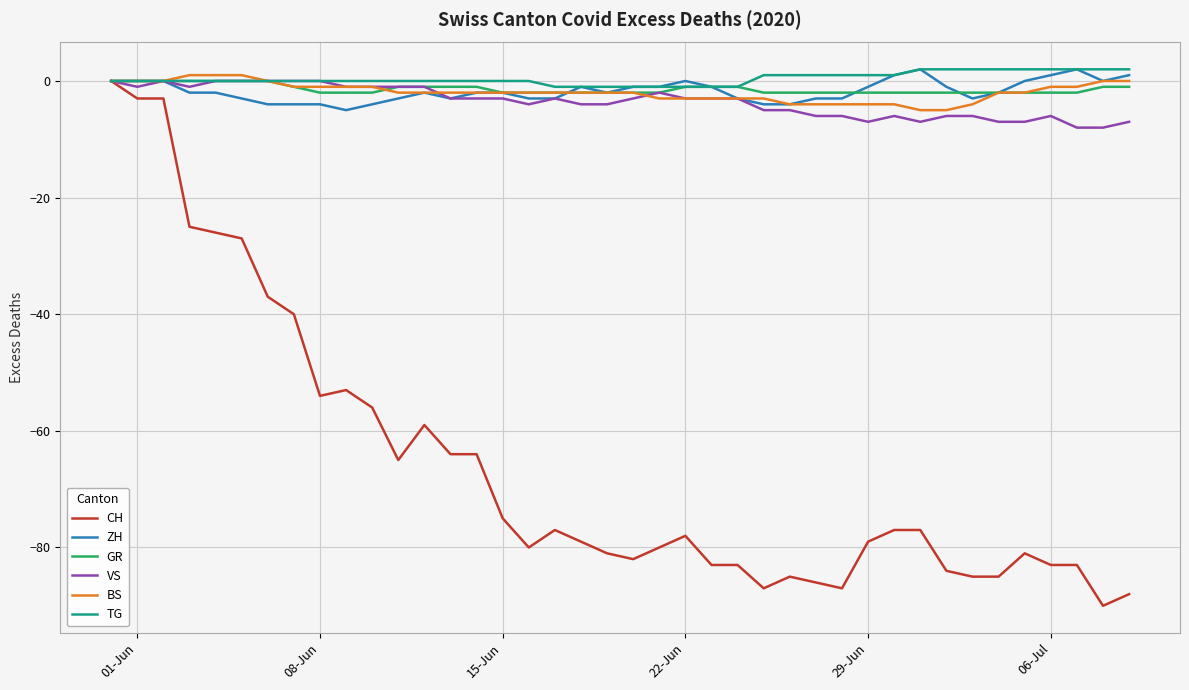

Which series has the widest spread of values?

CH